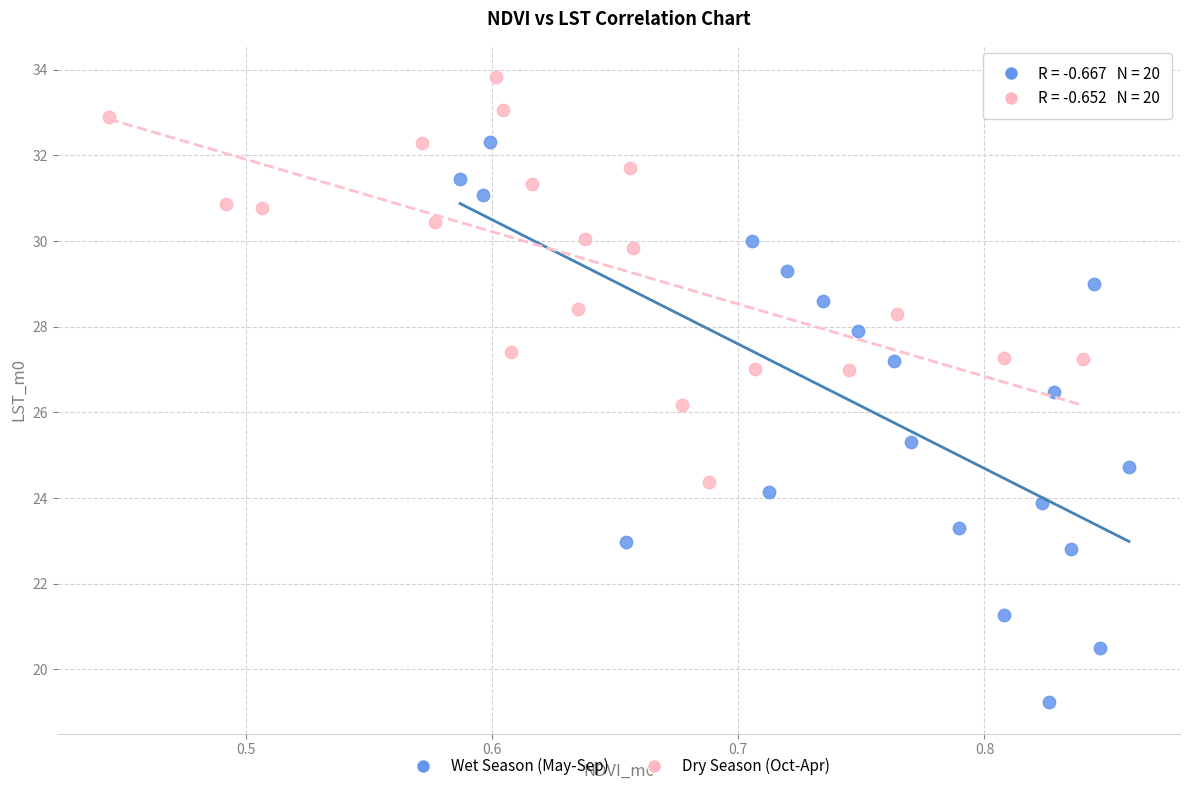

Which series has the widest spread of Y values?

Wet Season (May-Sep)